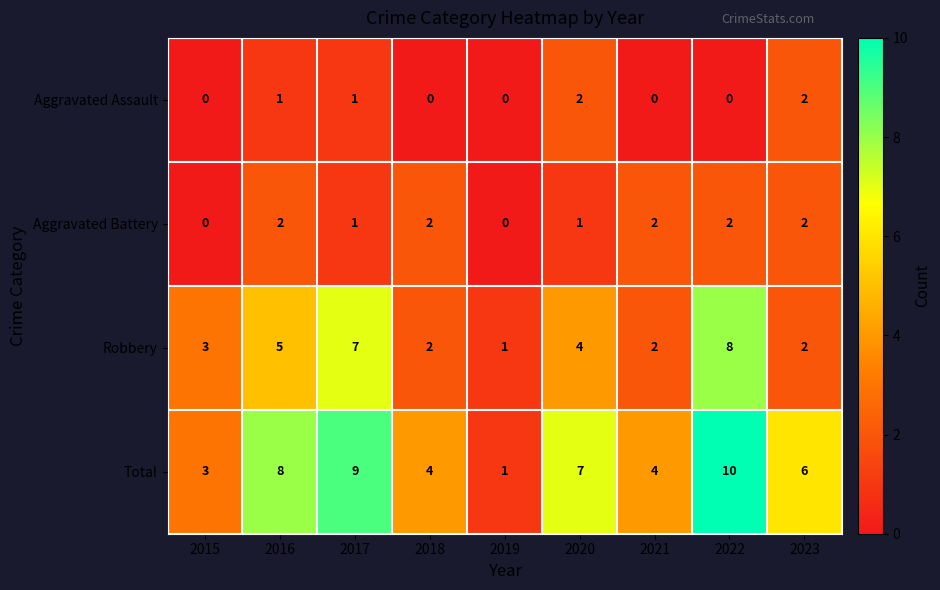

At which label is Robbery closest to 4?

2020